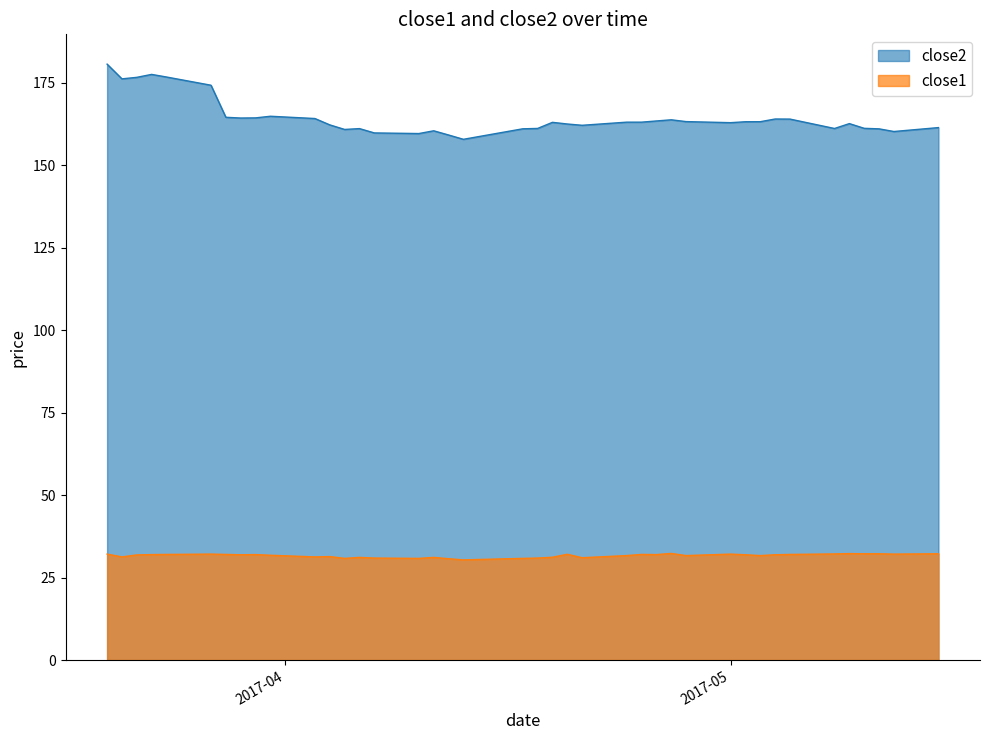

Which series has the largest range (max minus min)?

close2